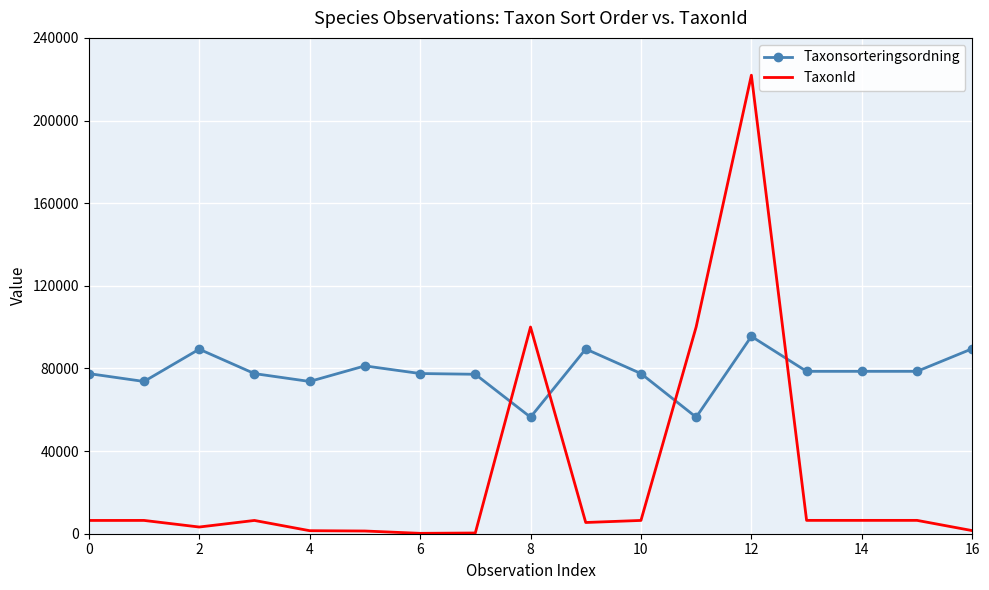

At how many categories does at least one series exceed 173030?

1